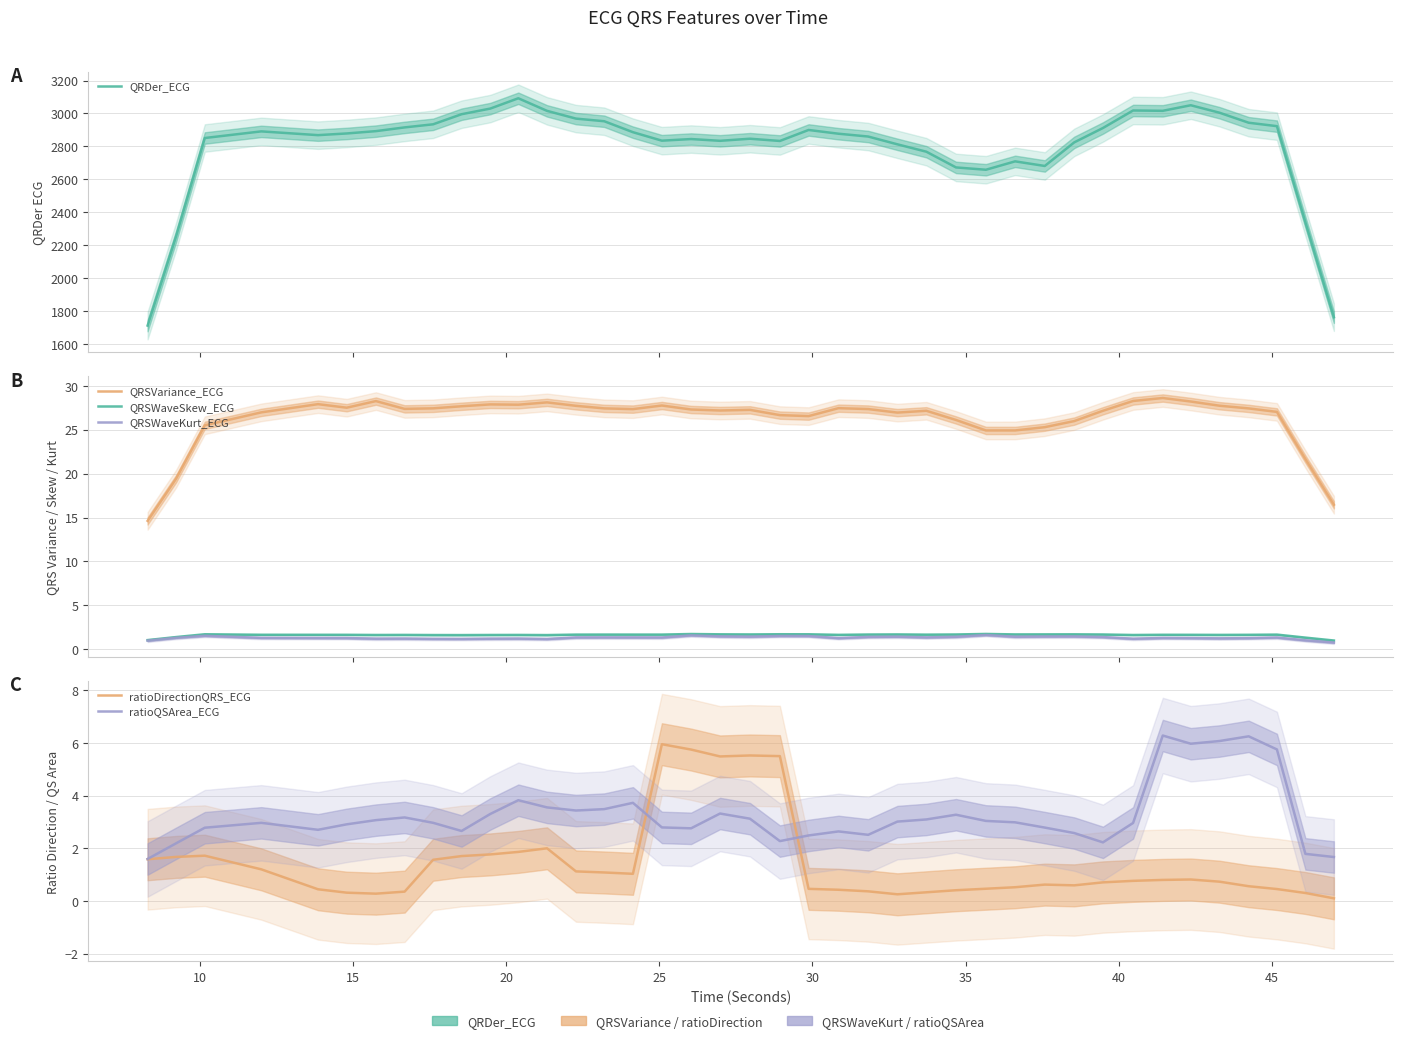

Reading right to left, transcribe all the data shown in this chart.

QRDer_ECG: 1762.8	2339.2	2922.8	2943.6	3004.5	3049.8	3016.0	3018.0	2911.6	2824.3	2681.1	2709.1	2658.2	2672.3	2767.7	2812.6	2859.9	2876.9	2899.7	2832.9	2846.6	2833.9	2844.6	2834.7	2886.2	2952.7	2968.7	3015.7	3092.1	3029.6	2995.3	2934.0	2915.3	2892.6	2878.5	2868.3	2891.1	2850.9	2253.6	1712.1
QRSVariance_ECG: 16.5	21.7	27.0	27.4	27.7	28.2	28.6	28.3	27.2	26.0	25.3	24.9	24.9	26.1	27.2	26.9	27.4	27.5	26.5	26.7	27.3	27.2	27.3	27.8	27.3	27.4	27.7	28.1	27.8	27.9	27.7	27.4	27.4	28.3	27.5	27.9	27.0	25.5	19.4	14.6
QRSWaveSkew_ECG: 1.0	1.3	1.7	1.6	1.6	1.6	1.6	1.6	1.7	1.7	1.7	1.7	1.7	1.7	1.7	1.7	1.7	1.6	1.7	1.7	1.7	1.7	1.7	1.7	1.7	1.7	1.7	1.6	1.6	1.6	1.6	1.6	1.6	1.6	1.6	1.6	1.6	1.7	1.4	1.0
QRSWaveKurt_ECG: 0.8	1.0	1.3	1.3	1.2	1.3	1.3	1.2	1.4	1.5	1.4	1.4	1.6	1.4	1.3	1.4	1.4	1.3	1.5	1.5	1.4	1.5	1.6	1.3	1.3	1.3	1.3	1.2	1.2	1.2	1.2	1.2	1.2	1.2	1.3	1.3	1.3	1.5	1.3	1.0
ratioDirectionQRS_ECG: 0.1	0.3	0.5	0.6	0.7	0.8	0.8	0.8	0.7	0.6	0.6	0.5	0.5	0.4	0.3	0.3	0.4	0.4	0.5	5.5	5.5	5.5	5.7	5.9	1.0	1.1	1.1	2.0	1.9	1.8	1.7	1.6	0.4	0.3	0.3	0.4	1.2	1.7	1.7	1.6
ratioQSArea_ECG: 1.7	1.8	5.7	6.2	6.1	6.0	6.3	3.0	2.2	2.6	2.8	3.0	3.0	3.3	3.1	3.0	2.5	2.6	2.5	2.3	3.1	3.3	2.8	2.8	3.7	3.5	3.4	3.6	3.8	3.3	2.7	3.0	3.2	3.1	2.9	2.7	3.0	2.8	2.2	1.6